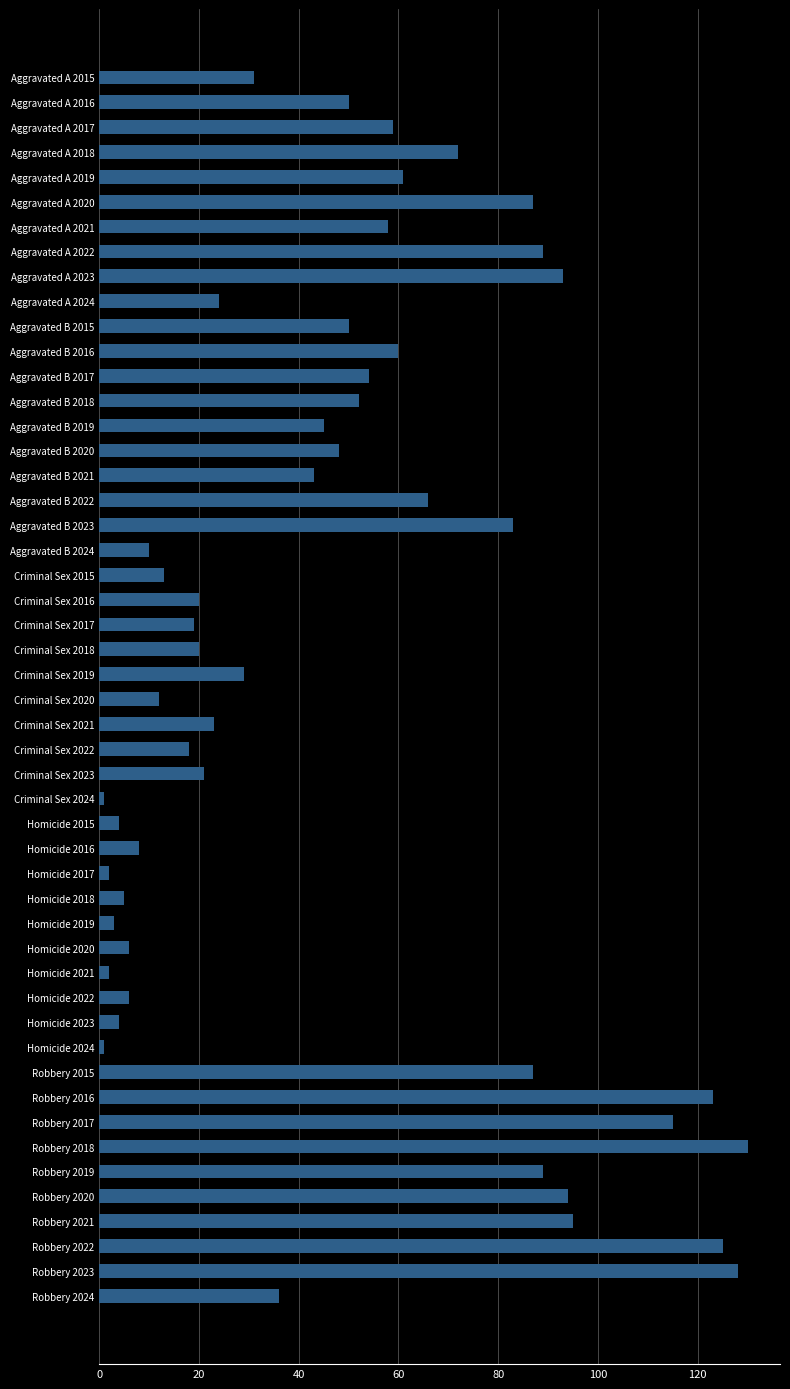

What is the maximum value shown in the chart?

130